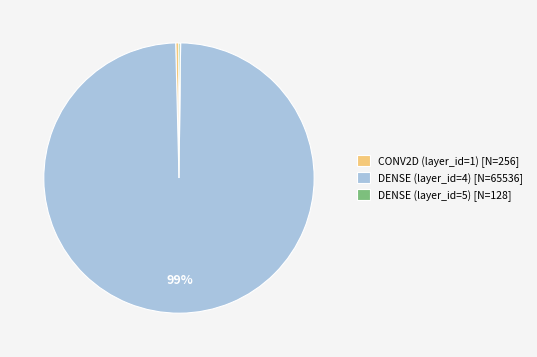

Between CONV2D (layer_id=1) [N=256] and DENSE (layer_id=4) [N=65536], which is larger?

DENSE (layer_id=4) [N=65536]